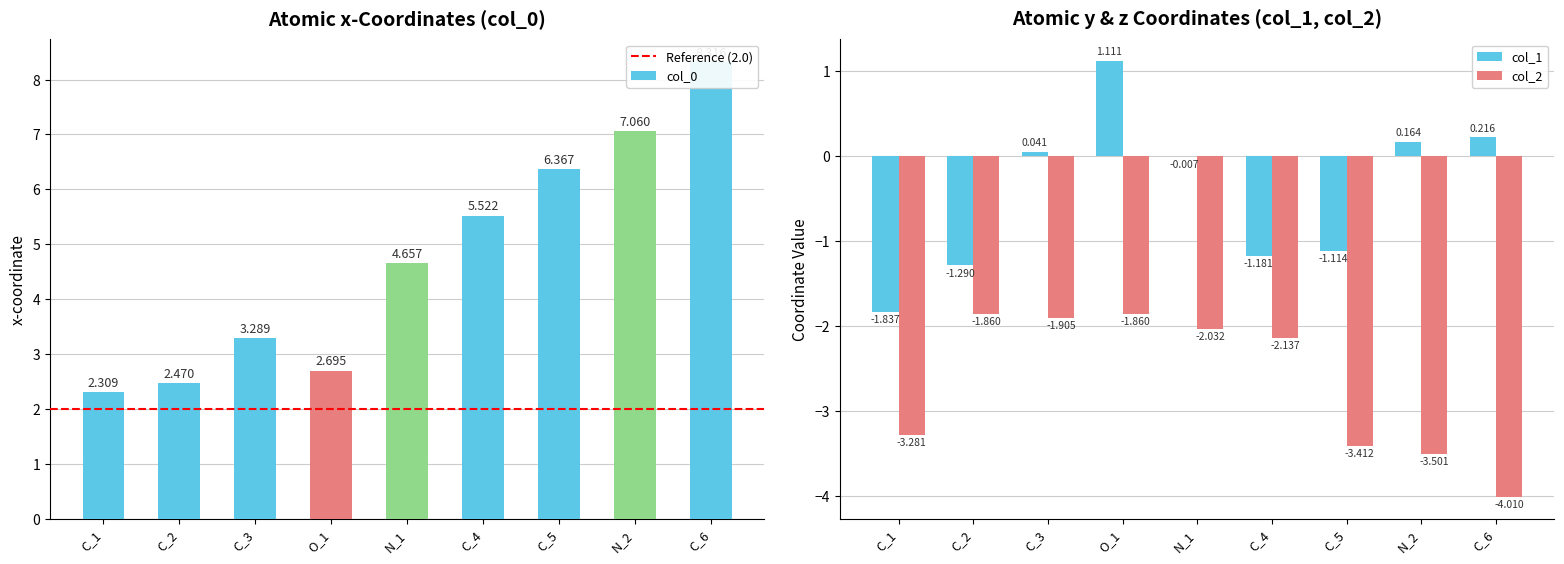

Reading left to right, extract all data points from this chart.

col_0: 2.3	2.5	3.3	2.7	4.7	5.5	6.4	7.1	8.3
col_1: -1.8	-1.3	0.0	1.1	-0.0	-1.2	-1.1	0.2	0.2
col_2: -3.3	-1.9	-1.9	-1.9	-2.0	-2.1	-3.4	-3.5	-4.0